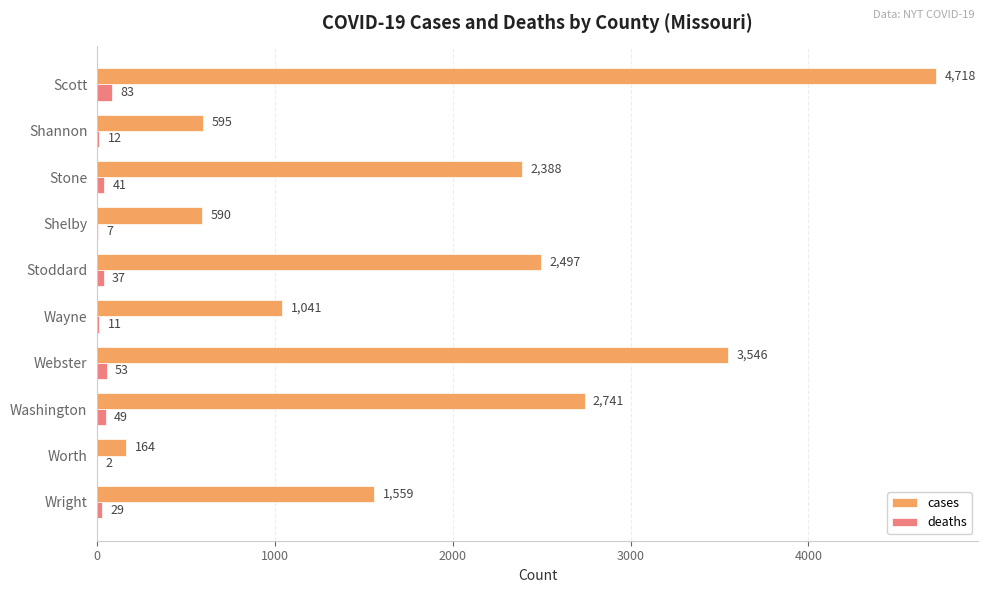

Between Wayne and Shannon, which series saw the biggest shift?

cases